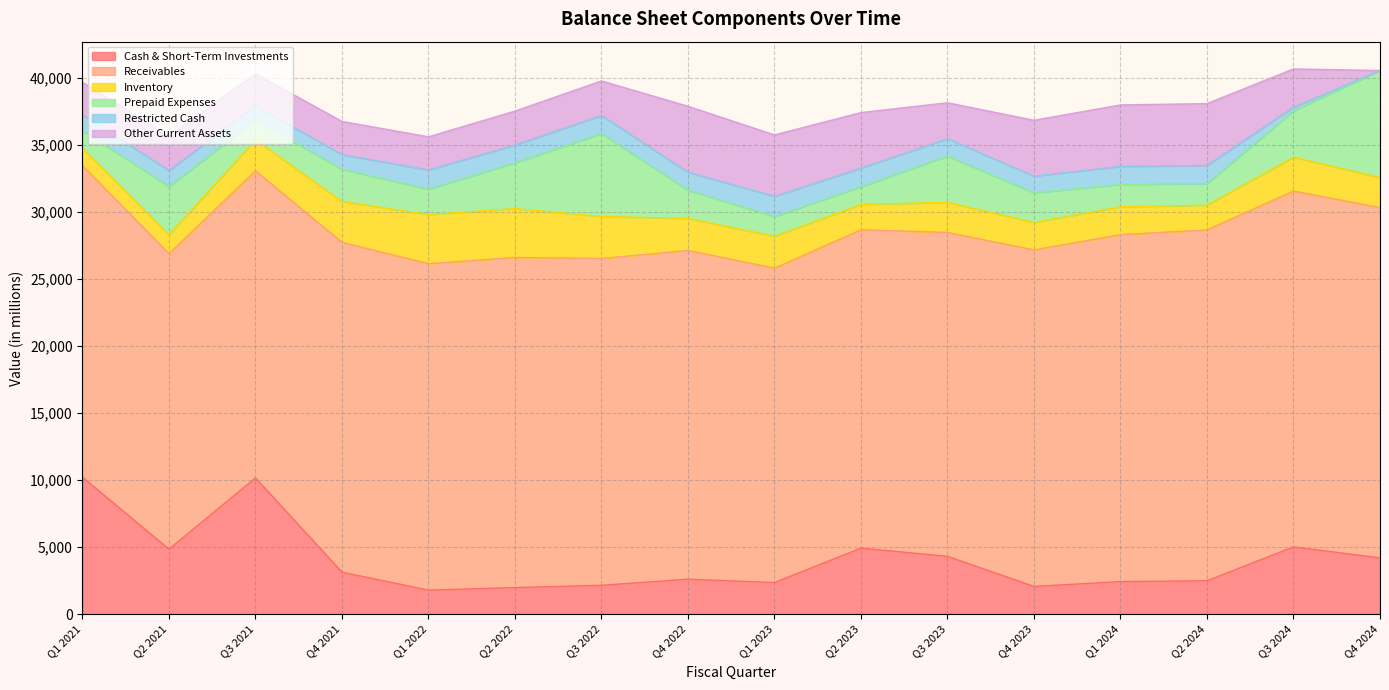

Where is Receivables nearest to the value 24276?

Q1 2022